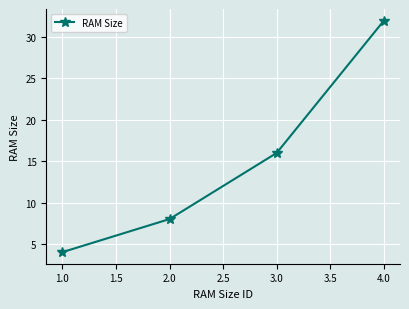

Rank the categories by value from highest to lowest.

4.0, 3.0, 2.0, 1.0